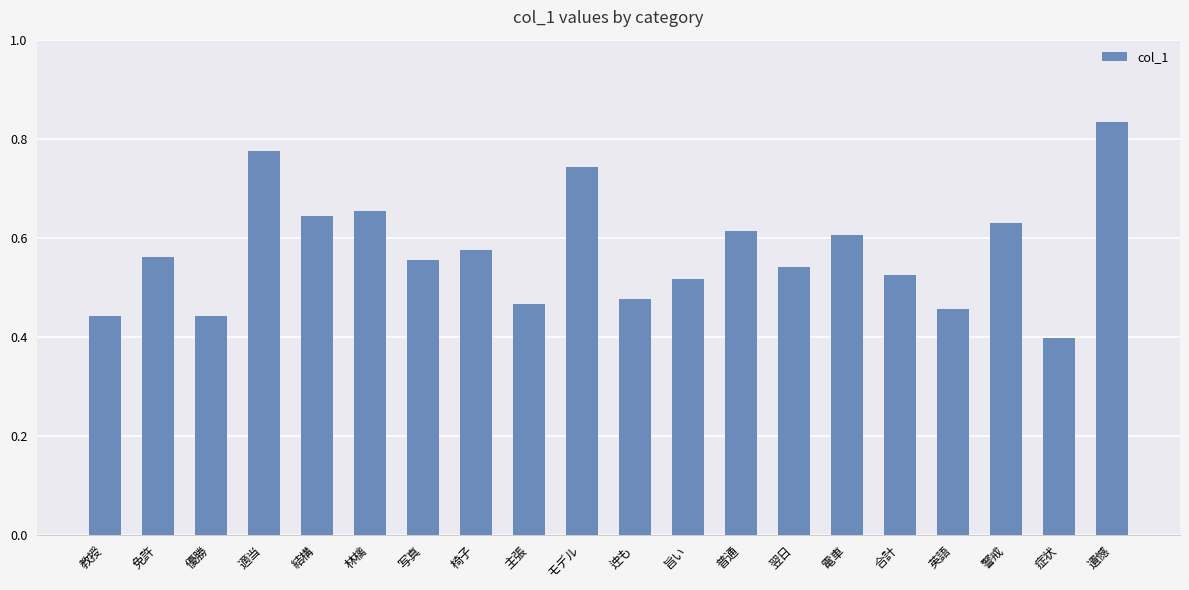

What is the change in value from 教授 to 写真?

+0.1